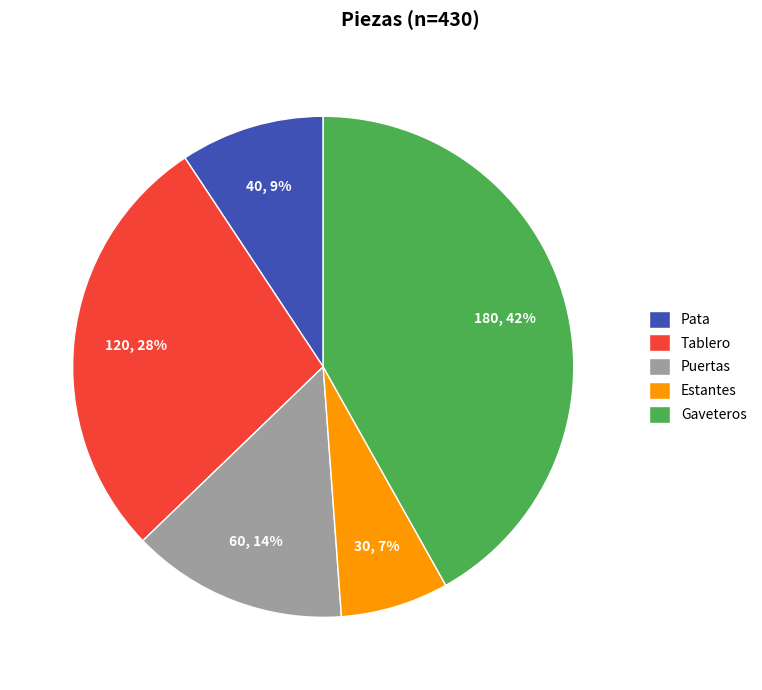

True or false: Tablero accounts for 28% of the total.

True